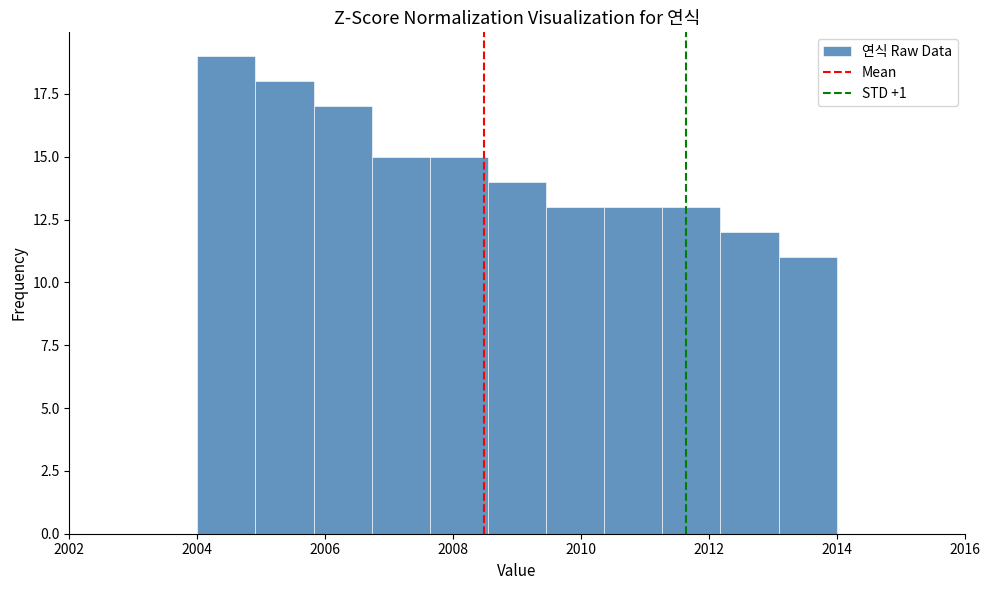

How tall is the bar that spans 2009.4 to 2010.4 on the x-axis? Neither the bar edges nor the heights are printed on the chart, so give them approximately, as read against the axes.

13